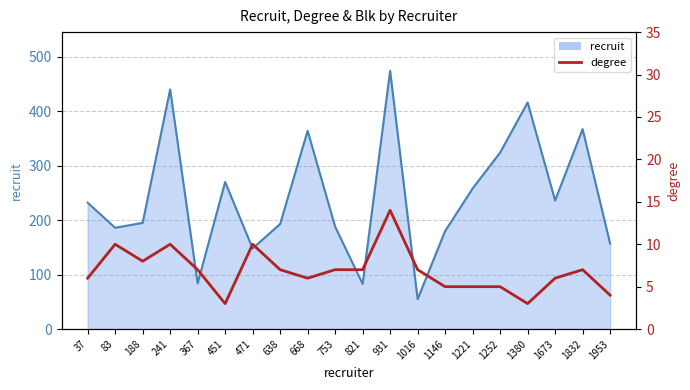

How many lines are shown in the chart?

1